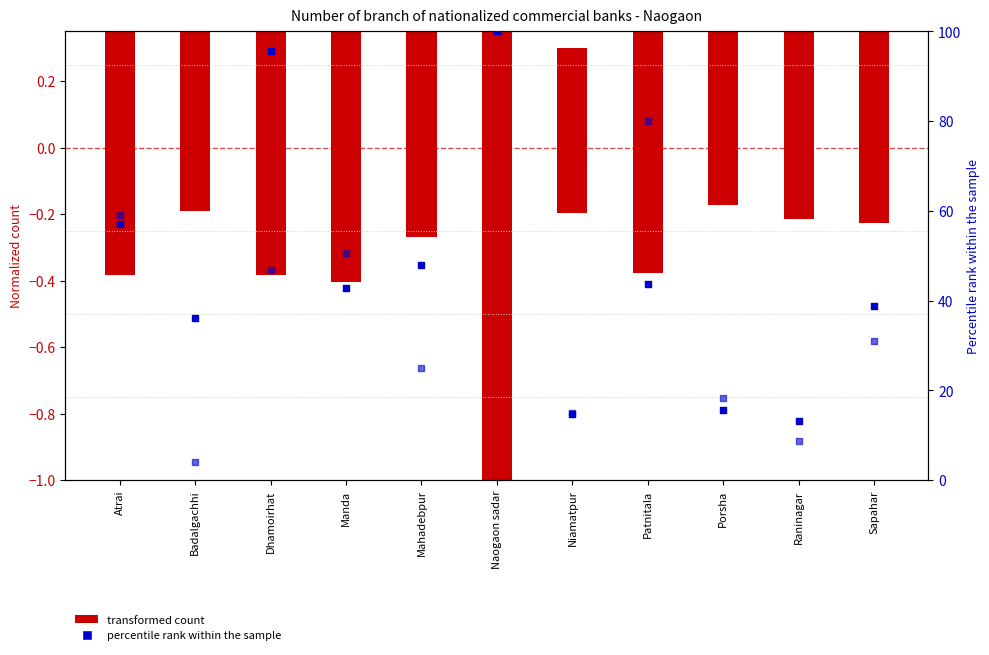

At which category is the sum across all series the highest?

Naogaon sadar